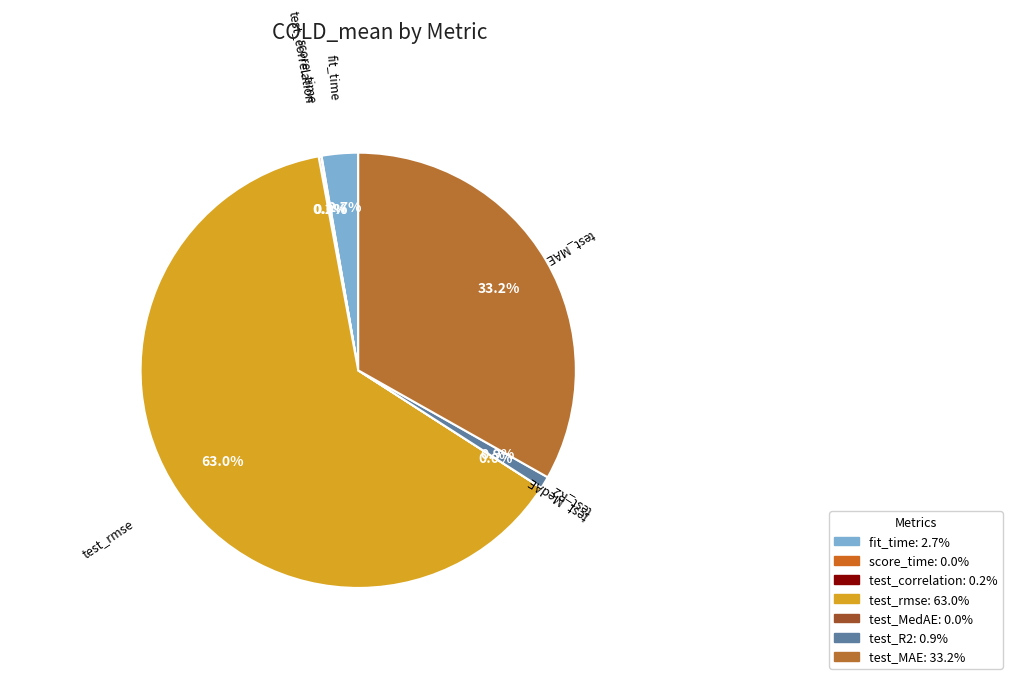

What is the largest slice in the pie chart?

test_rmse